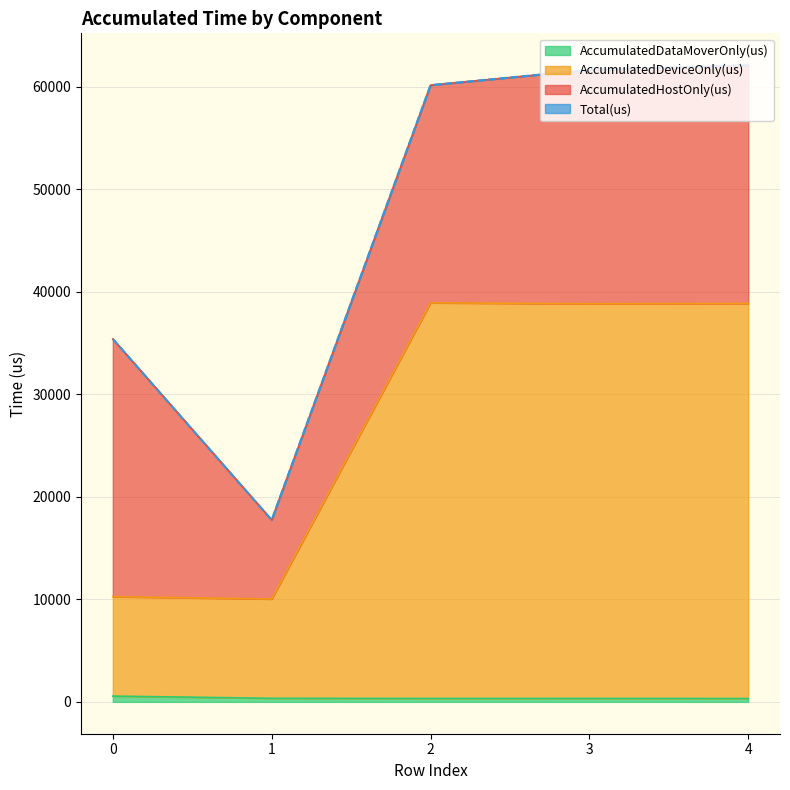

At which category does AccumulatedDeviceOnly(us) reach its first local valley?

1